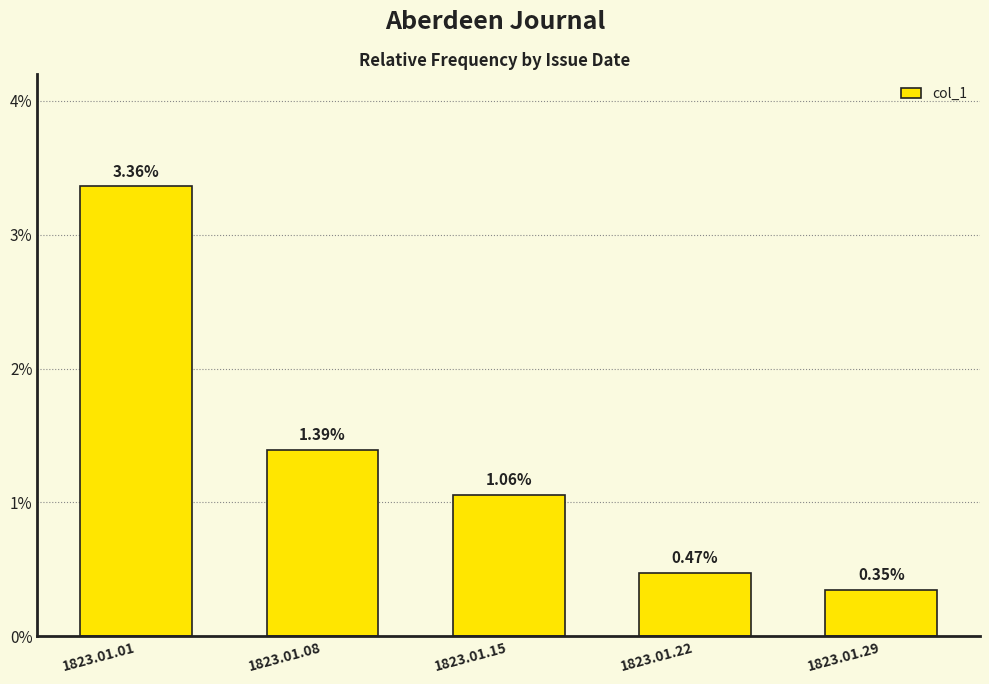

Are the bars horizontal?

No